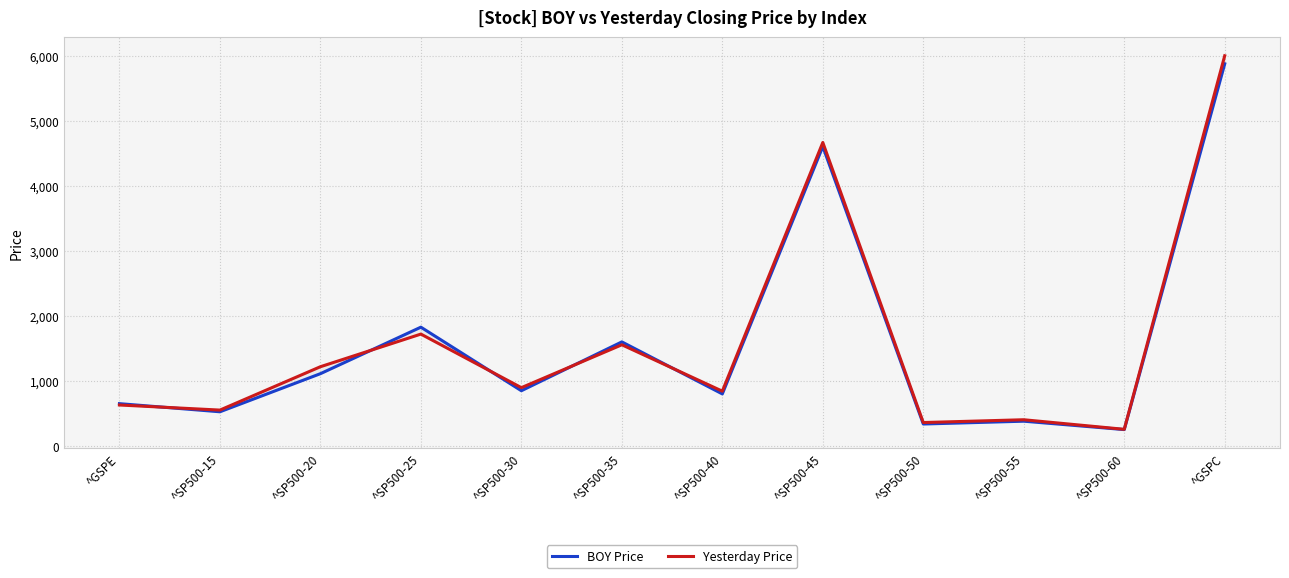

Which series changed the most between ^SP500-50 and ^GSPC?

Yesterday Price